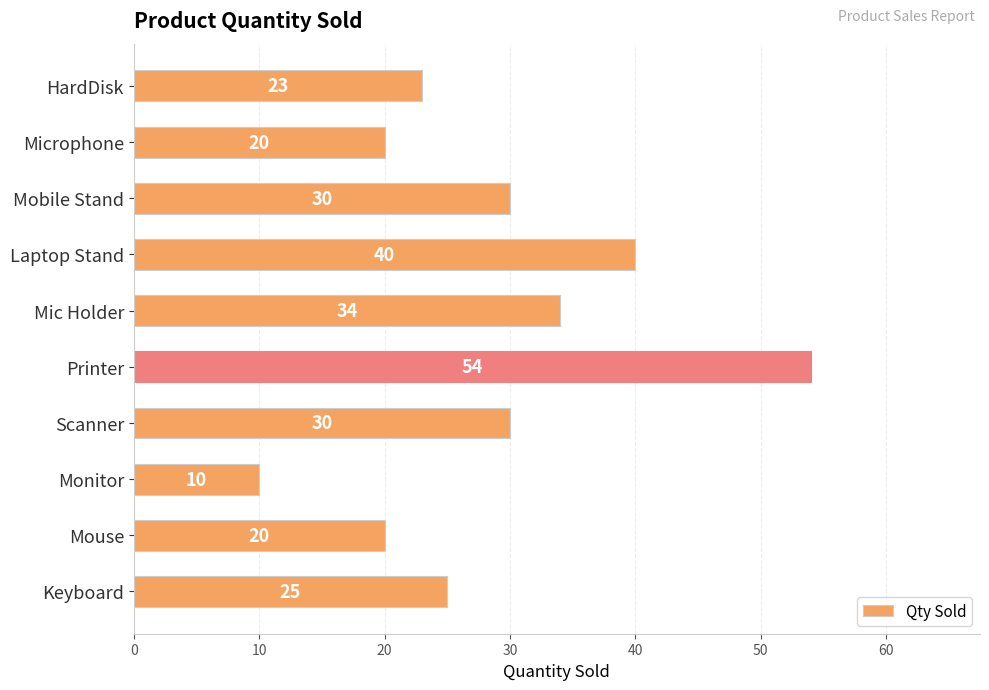

What is the difference between the maximum and minimum values?

44